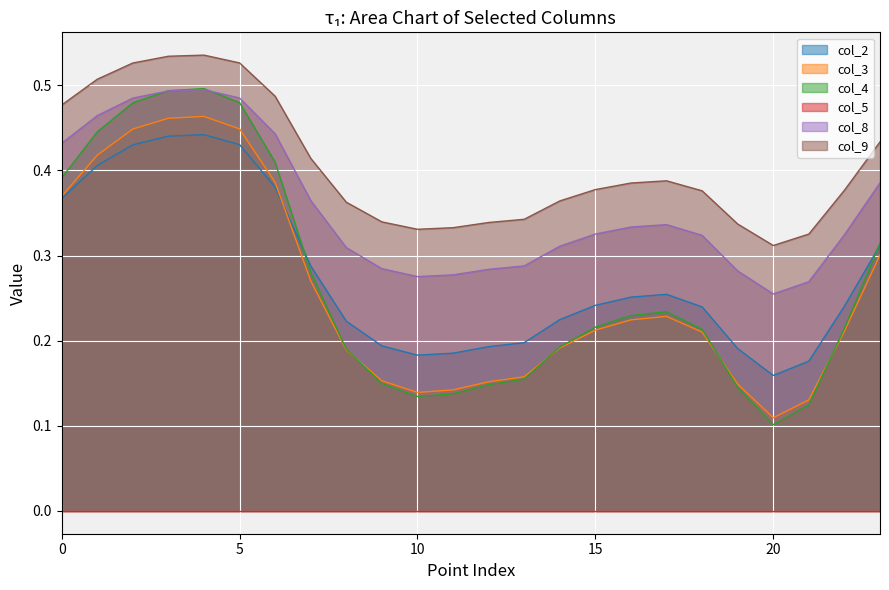

Which series has the largest total across all categories?

col_9